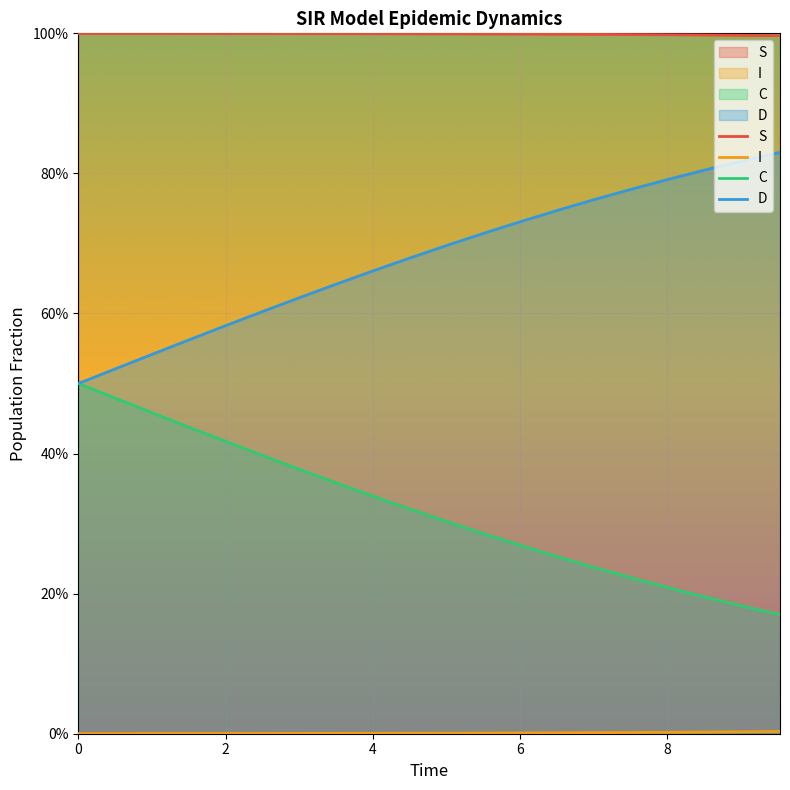

Is it true that I equals 0.0 at 6.020066889632107?

False